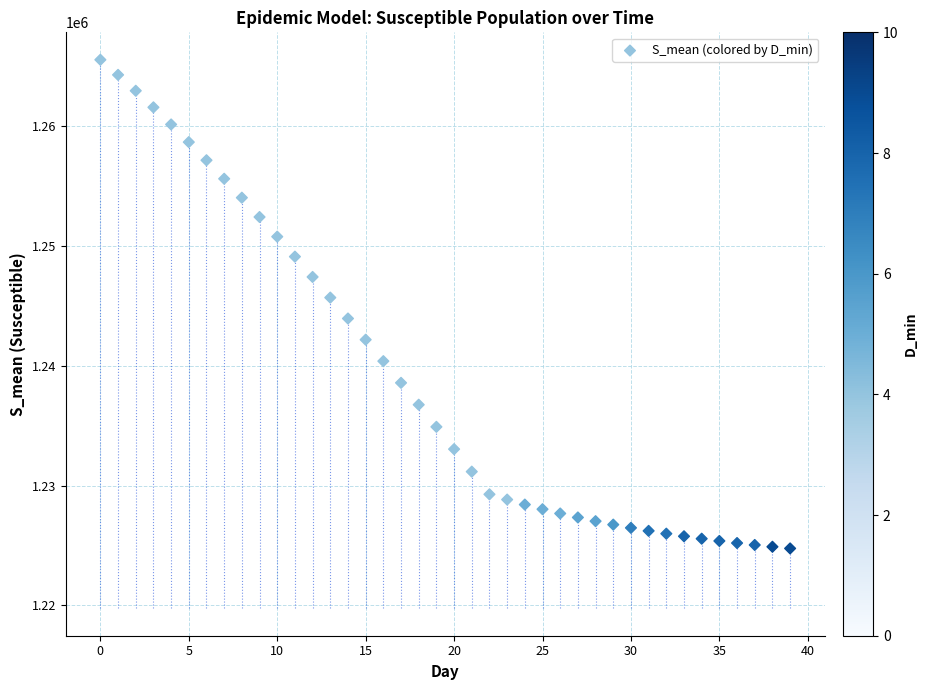

What Y value in the scatter plot is closest to 1245155?

1245697.7